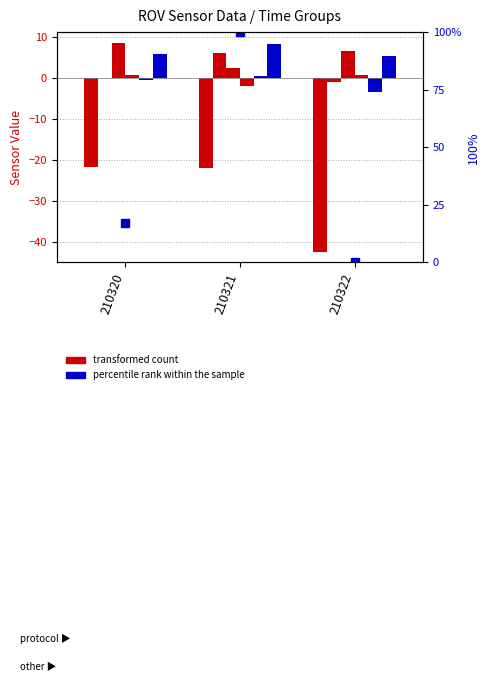

Reading left to right, transcribe all the data shown in this chart.

yaw: -21.8	-22.1	-42.5
a_x: -0.1	6.1	-1.1
a_z: 8.6	2.3	6.6
a_y: 0.8	-1.9	0.6
pitch: -0.5	0.3	-3.5
roll: 5.8	8.2	5.3